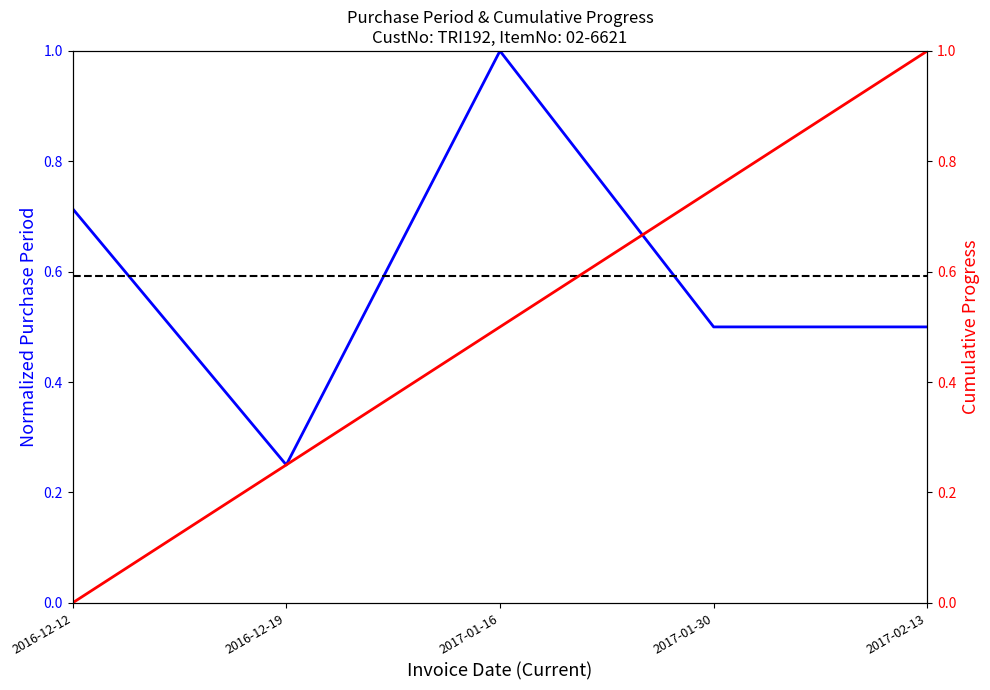

Which label corresponds to the smallest value in the chart?

2016-12-19